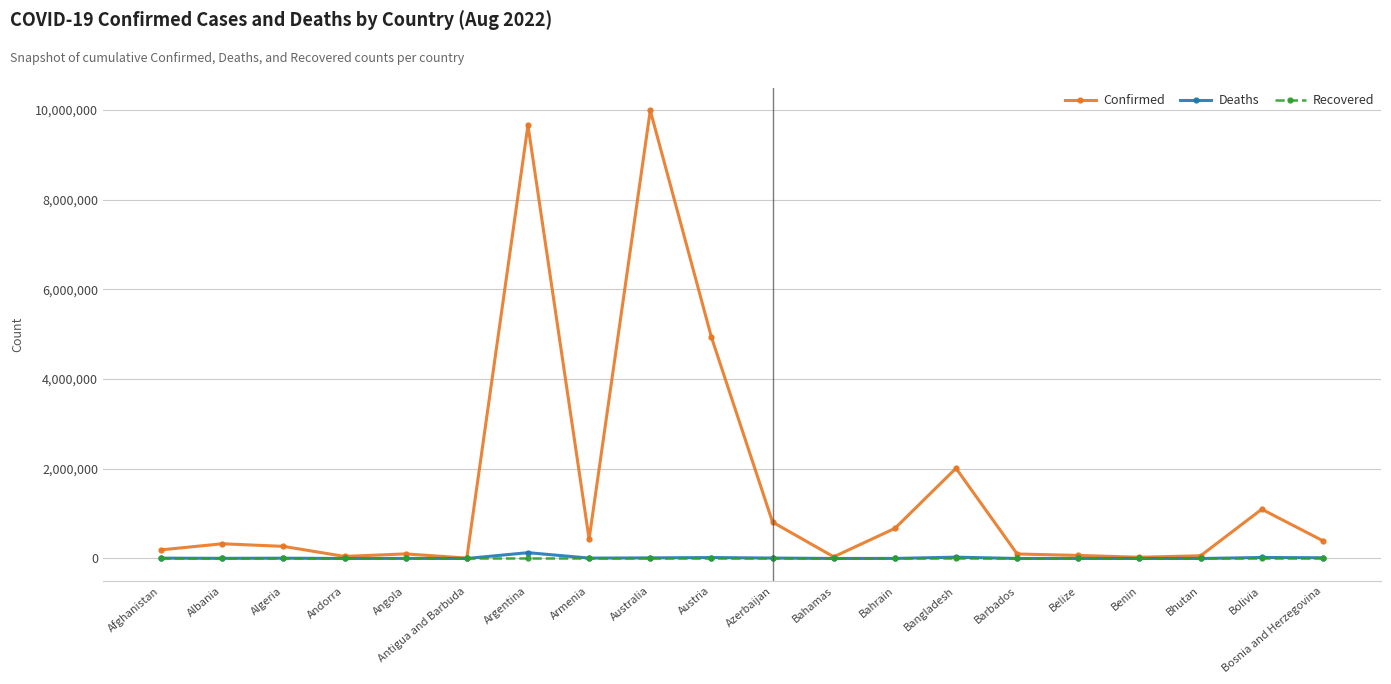

What is the label of the 13th point from the right?

Armenia